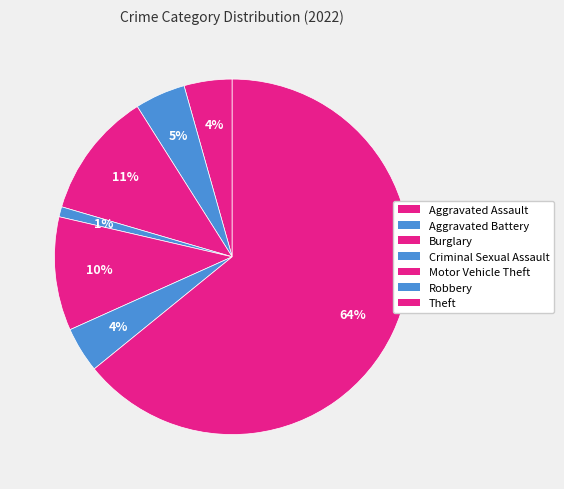

The Theft slice represents 64% of the pie. True or false?

True